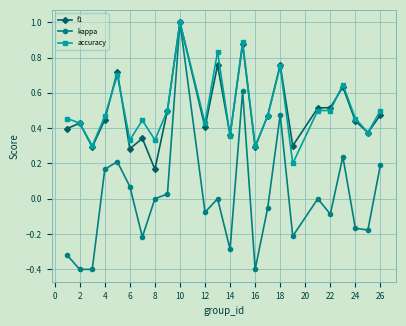

True or false: accuracy has more than 0 interior local peaks.

True